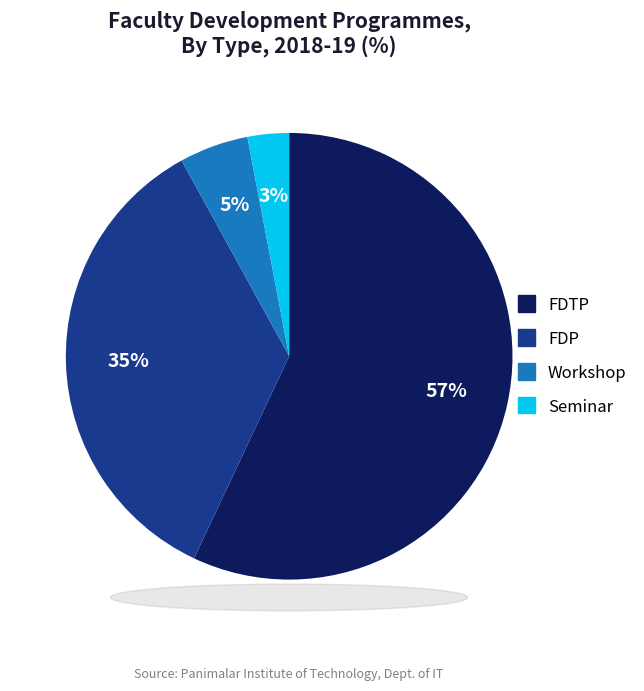

To the nearest percent, what is the average slice percentage?

25%